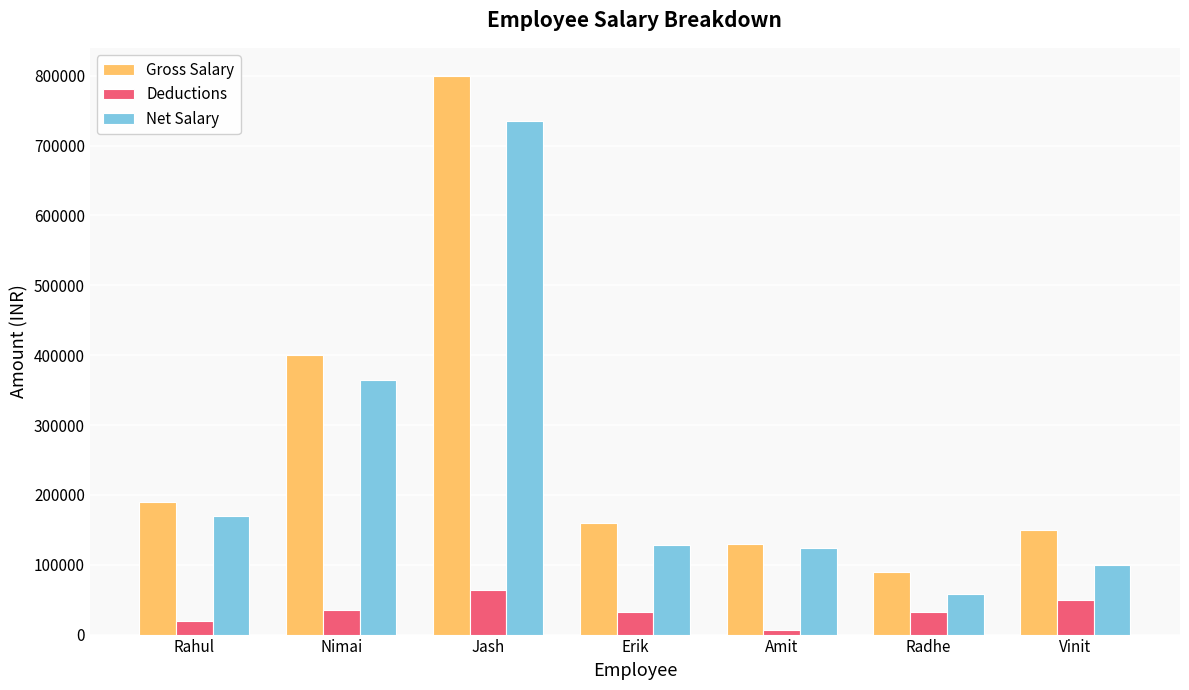

What is the sum of all Net Salary values?

1680463